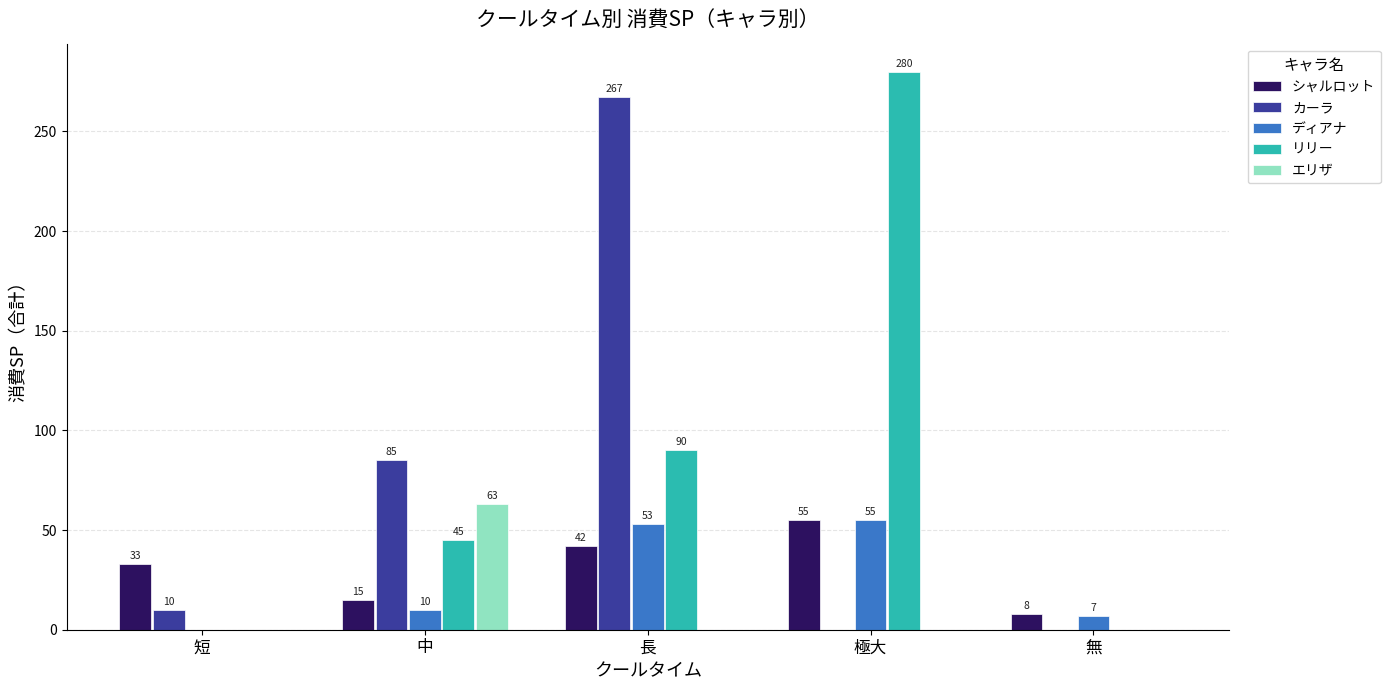

How many groups of bars are there?

5